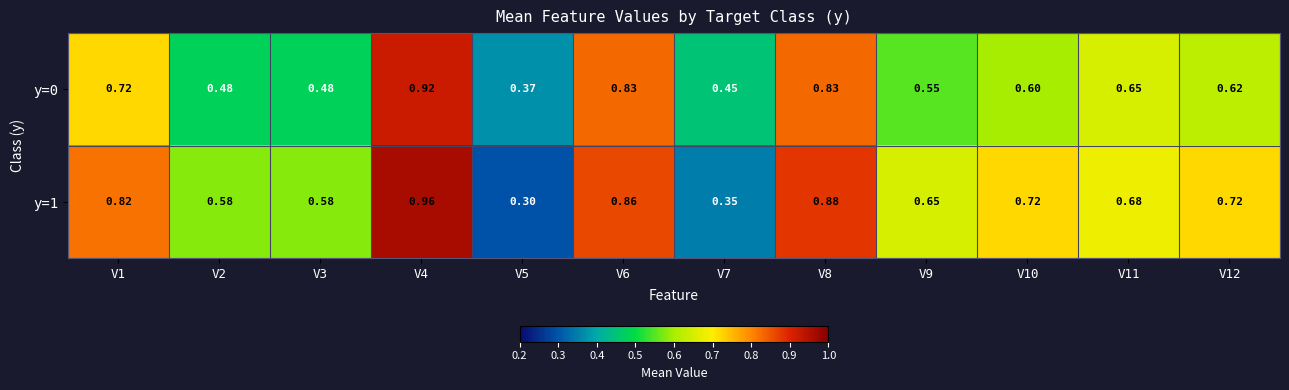

At which category is the sum across all series the highest?

V4